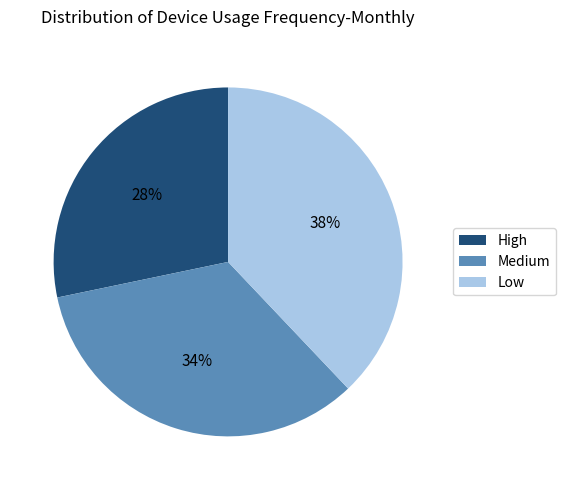

To the nearest percent, what is the average slice percentage?

33%